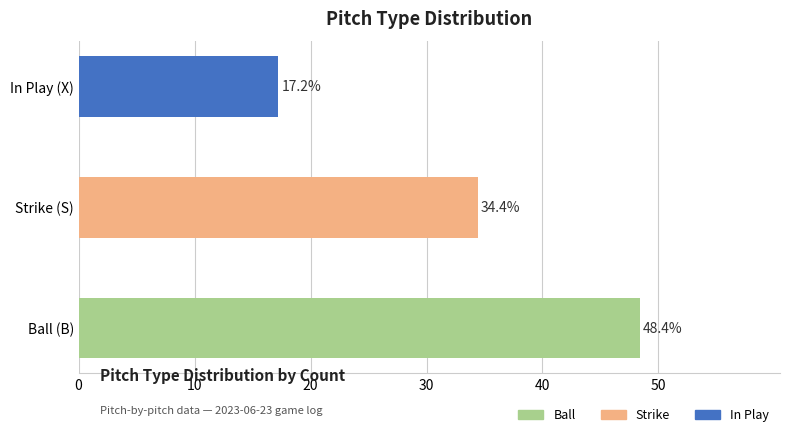

What is the difference between the values at In Play (X) and Ball (B)?

31.2